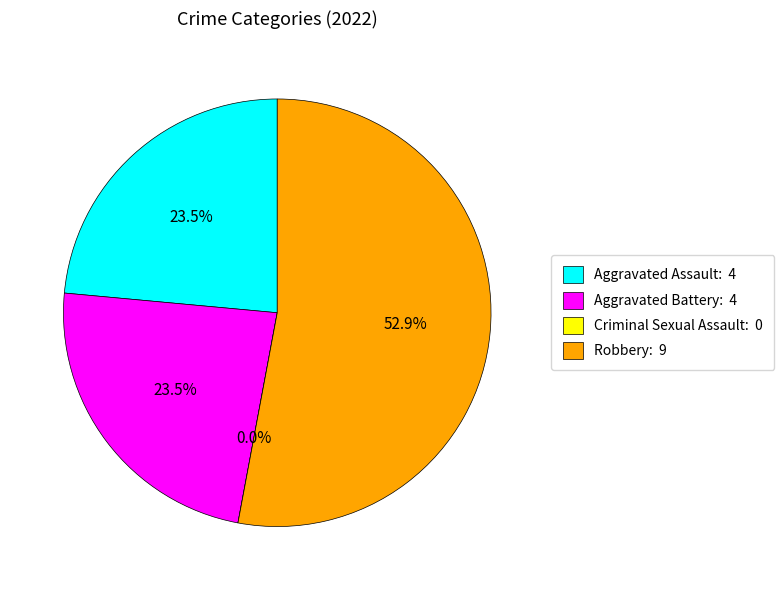

What is the change in value from Aggravated Assault to Robbery?

+5